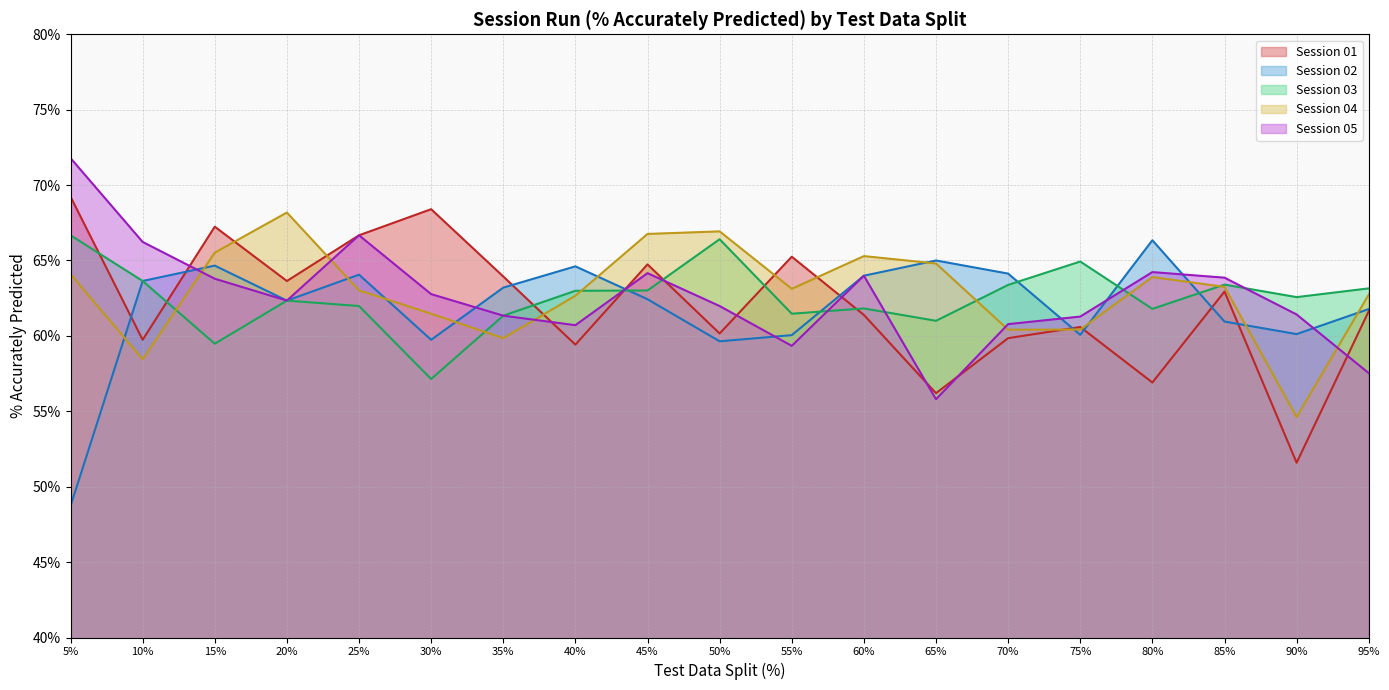

Does the chart have visible grid lines?

Yes